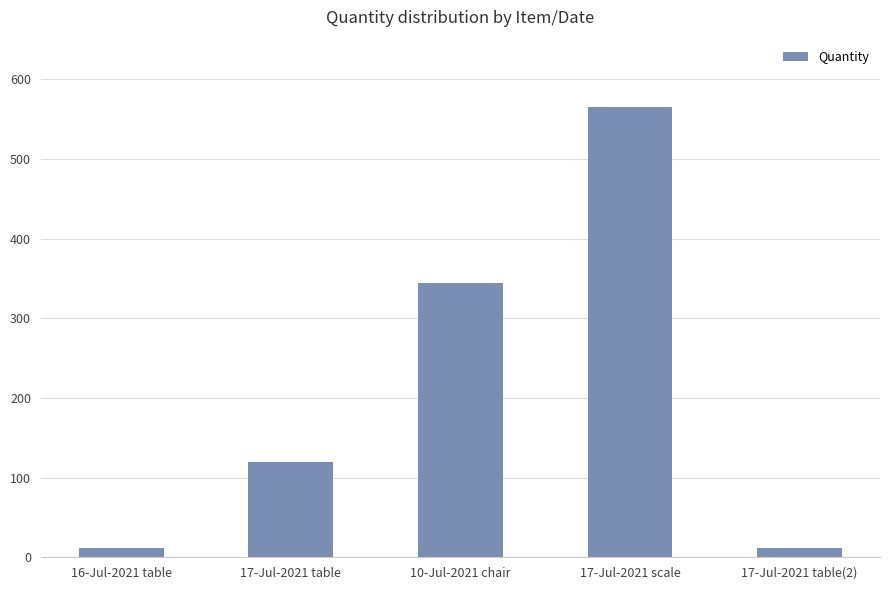

How many series are shown in this chart?

1